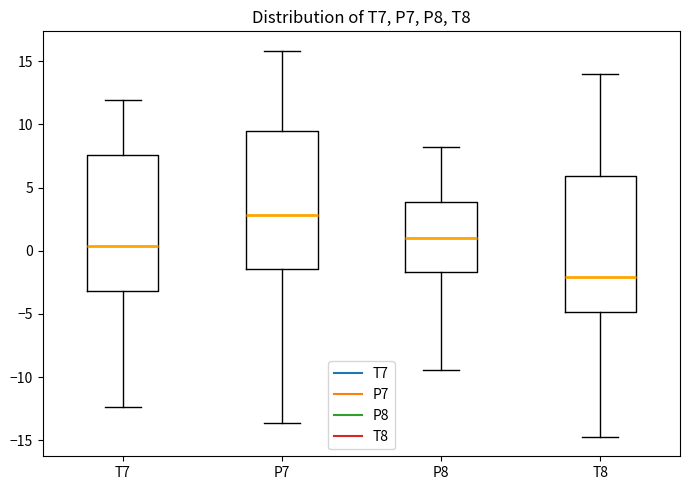

Where is the lower edge of the box for T8 on the y-axis? The values are not printed on the chart, so give them approximately, as read against the axis.

-5.0